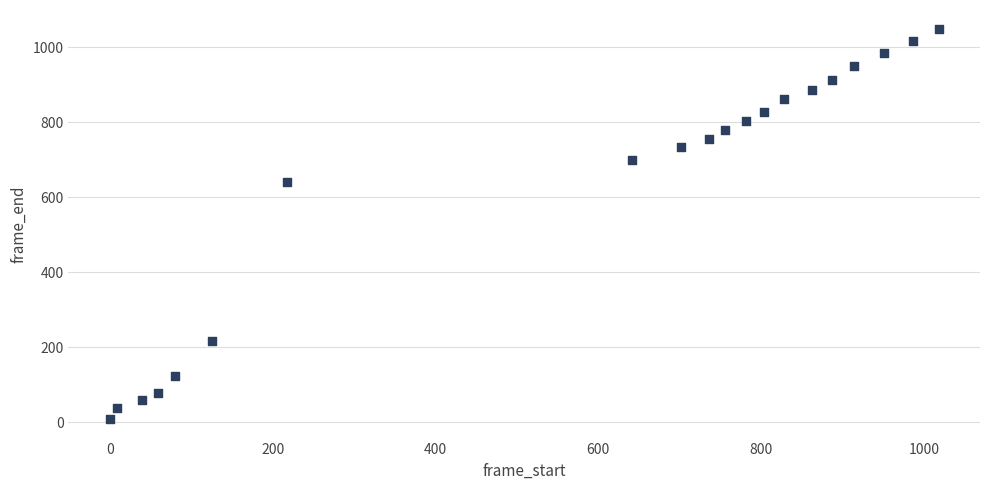

What Y value in the scatter plot is closest to 528?

641